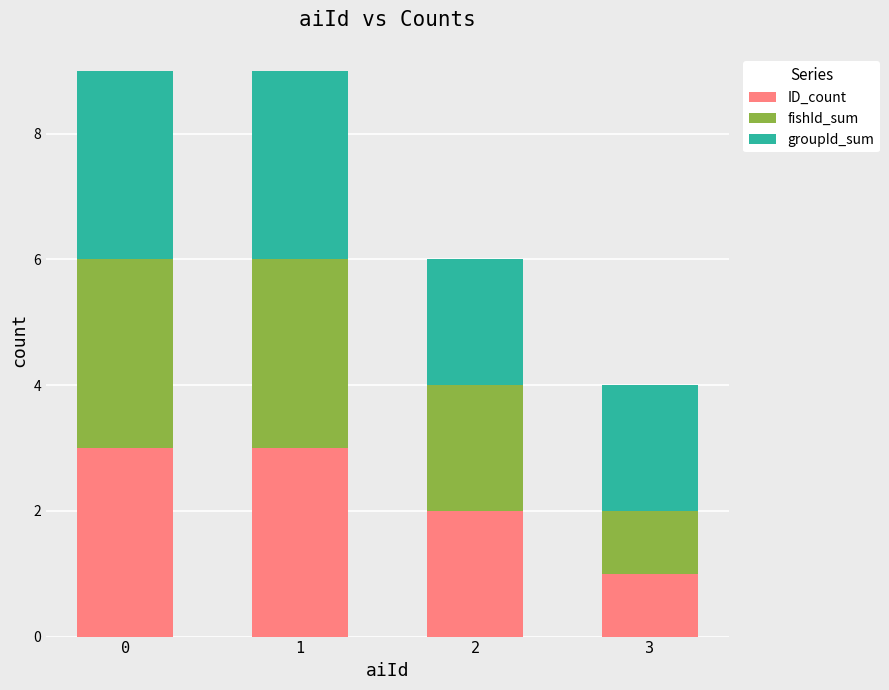

Reading left to right, transcribe the values for ID_count.

0=3	1=3	2=2	3=1